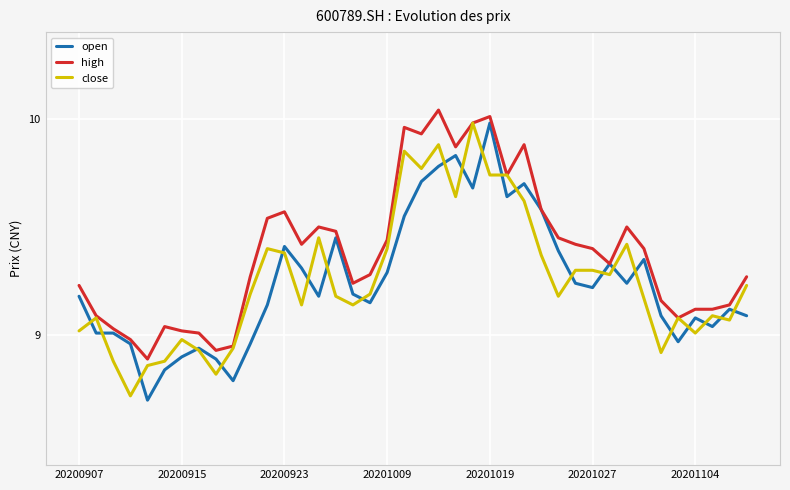

What are all the series names shown in the legend?

open, high, close